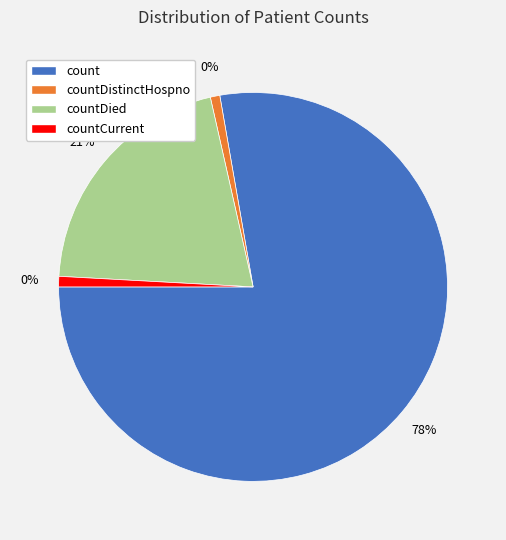

True or false: count accounts for 85% of the total.

False